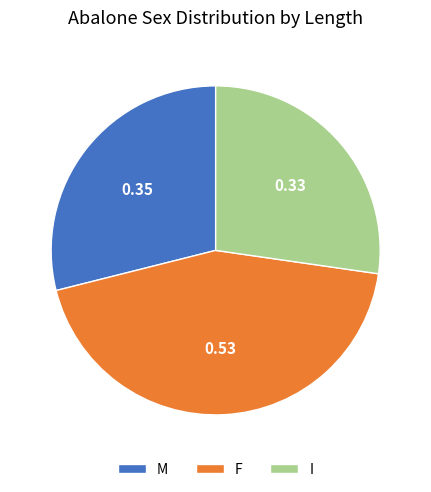

Is there any slice that represents more than half of the pie?

No